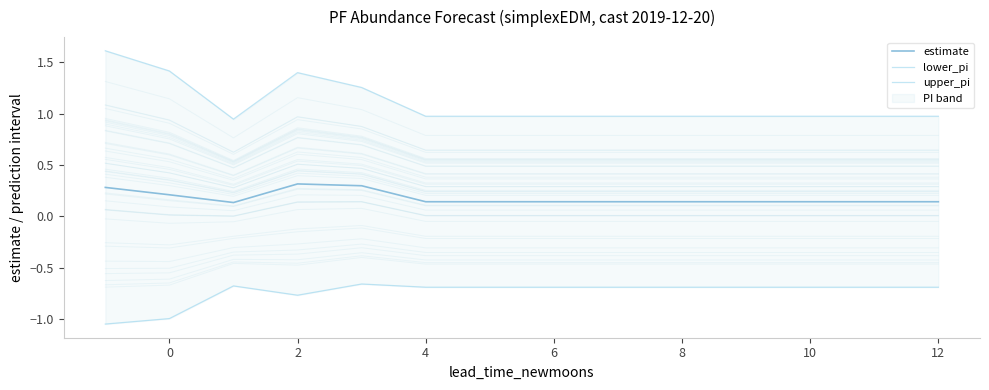

What is the highest value of the estimate series?

0.3